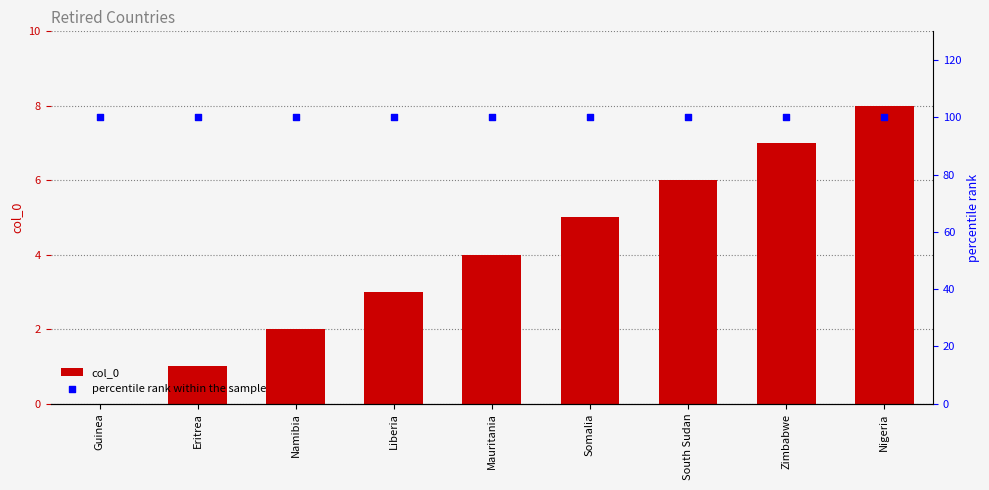

At which category is the sum across all series the highest?

Nigeria